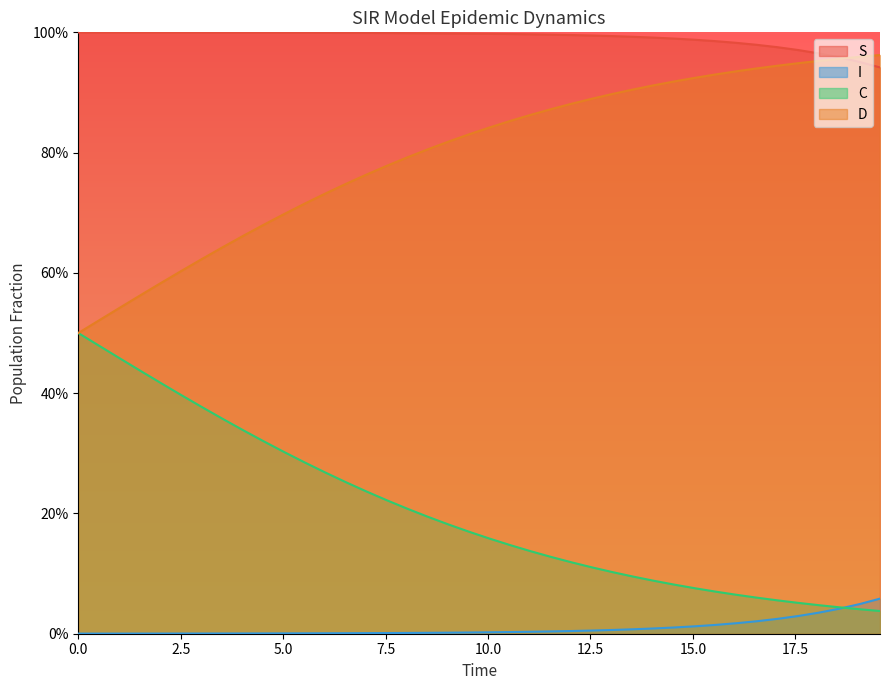

How many categories are shown in the chart?

40